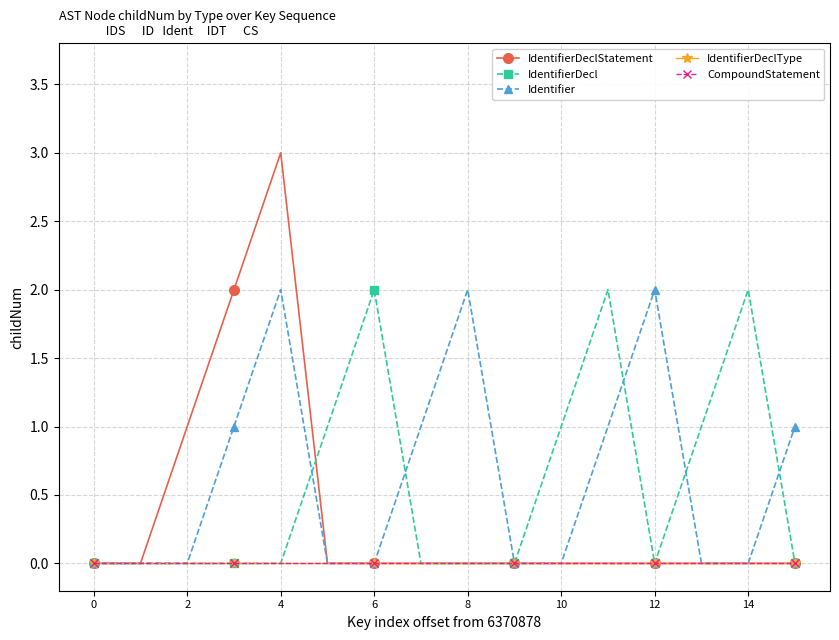

Reading left to right, extract all data points from this chart.

IdentifierDeclStatement: 0	0	1	2	3	0	0	0	0	0	0	0	0	0	0	0
IdentifierDecl: 0	0	0	0	0	1	2	0	0	0	1	2	0	1	2	0
Identifier: 0	0	0	1	2	0	0	1	2	0	0	1	2	0	0	1
IdentifierDeclType: 0	0	0	0	0	0	0	0	0	0	0	0	0	0	0	0
CompoundStatement: 0	0	0	0	0	0	0	0	0	0	0	0	0	0	0	0